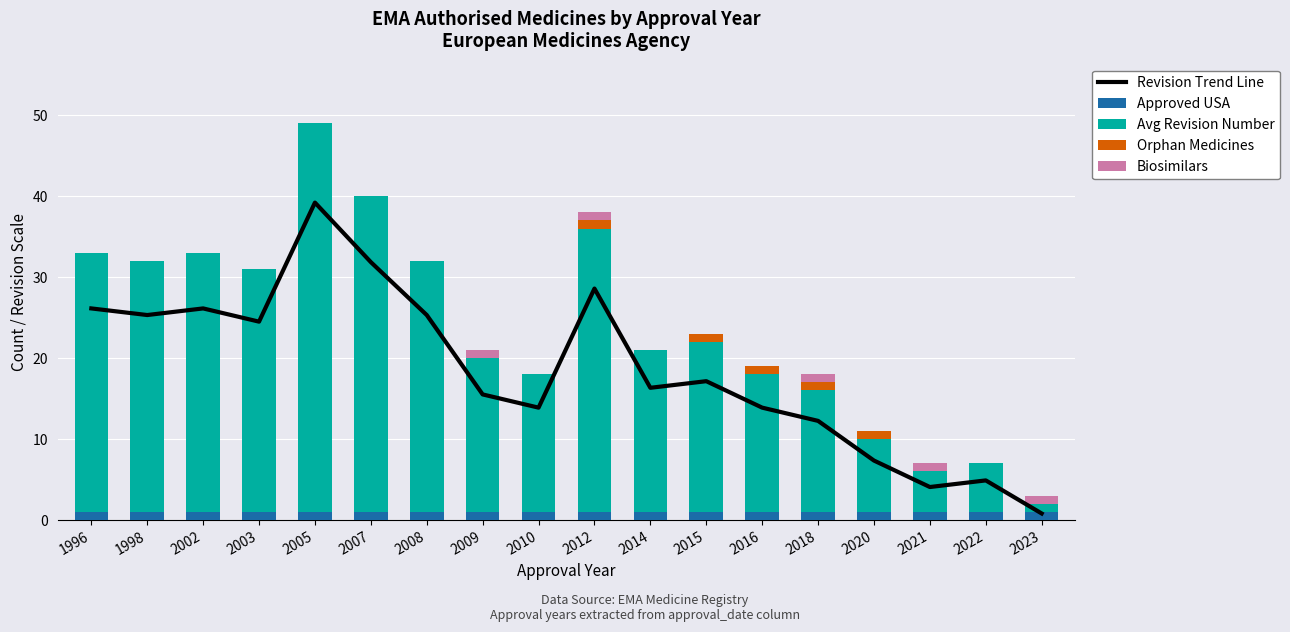

Is it true that Biosimilars equals 0.0 at 2008?

True